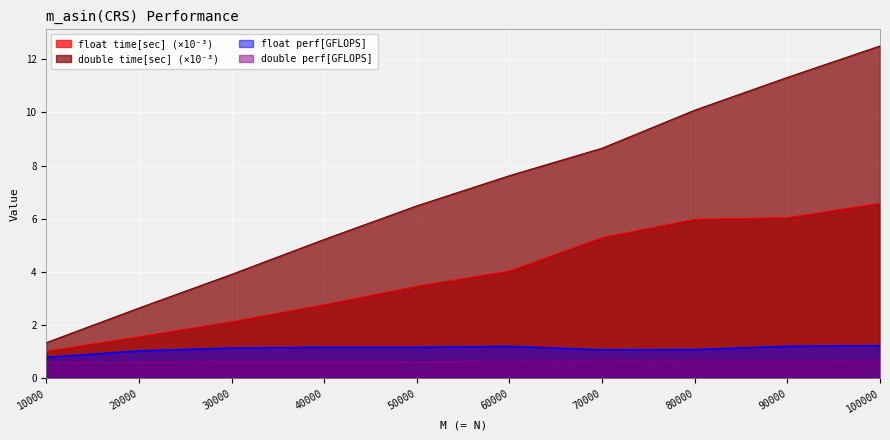

Which series changed the most between 50000 and 70000?

double time[sec] (×10⁻³)